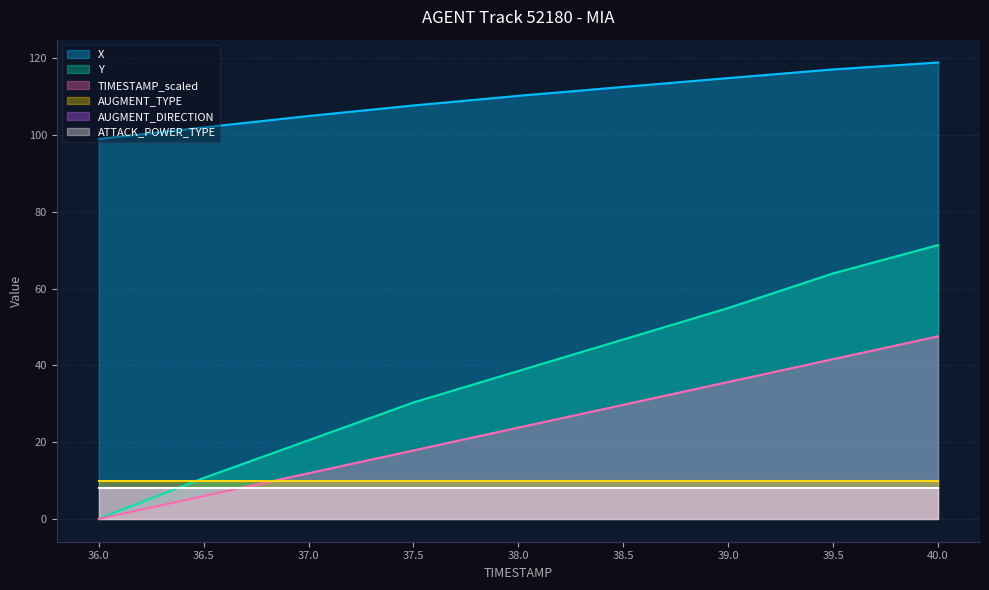

Between 36.0 and 40.0, which series saw the biggest shift?

Y